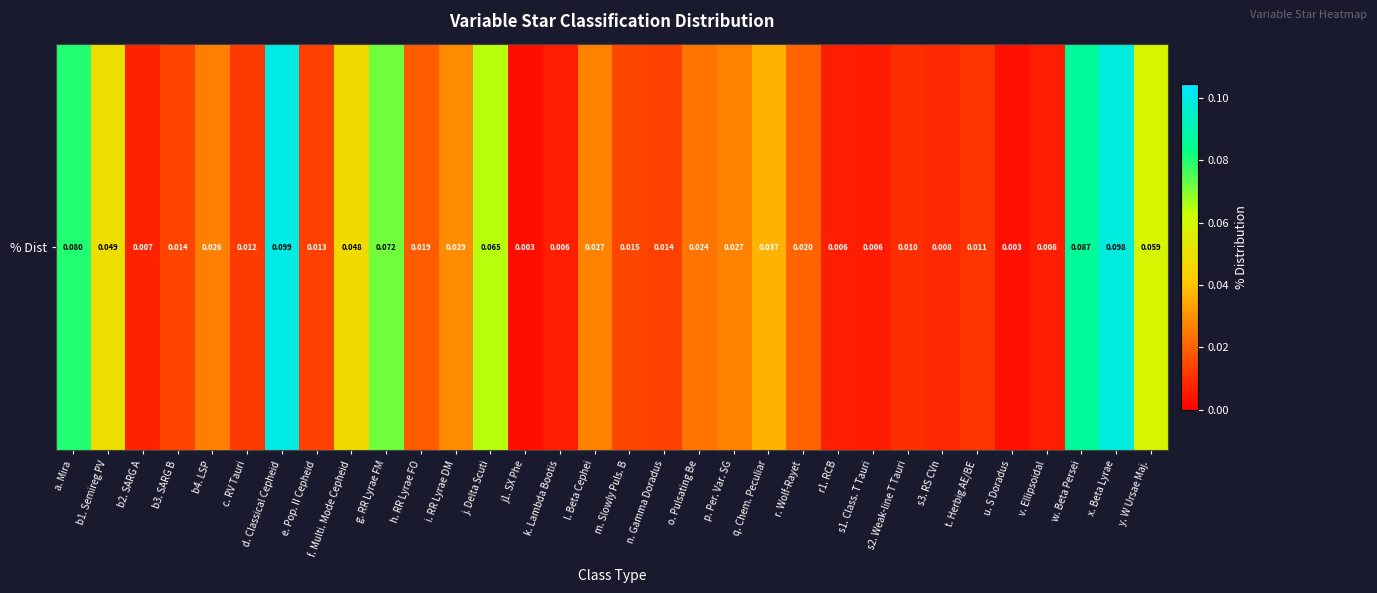

Which category has the highest value across all series?

d. Classical Cepheid